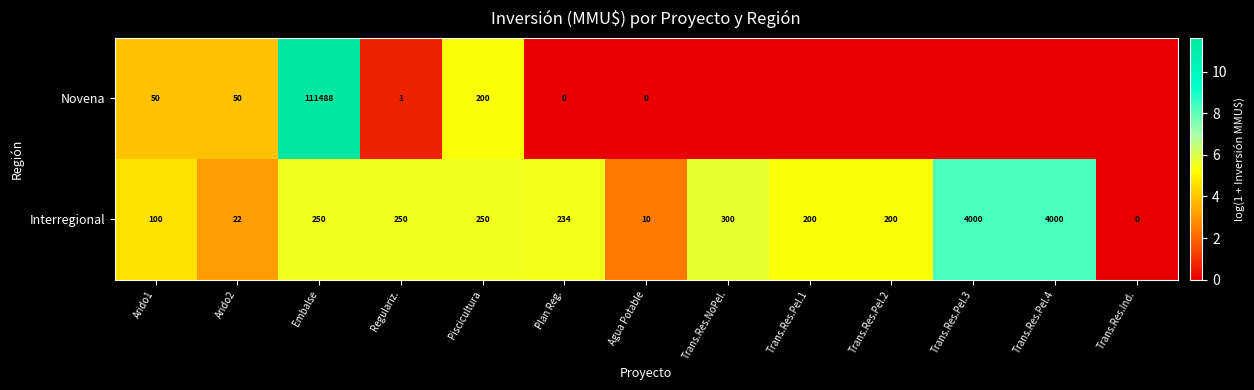

What value does the Interregional series have at Arido1, to the nearest 50?

100